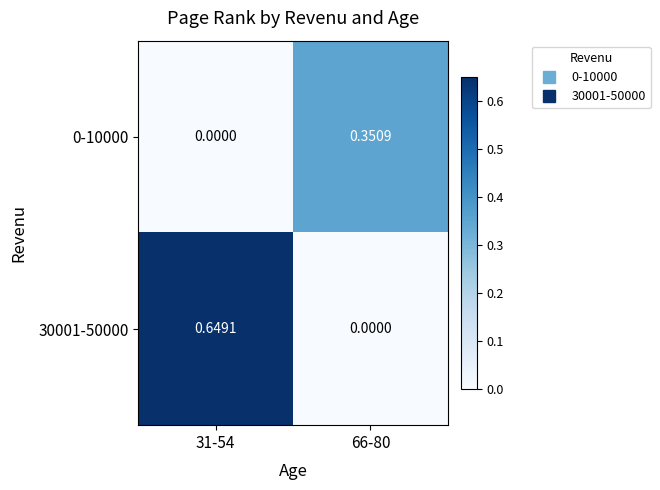

Between 31-54 and 66-80, which is larger?

66-80